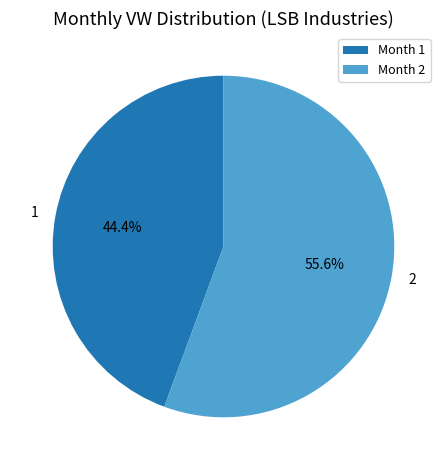

Count the number of slices in the pie.

2